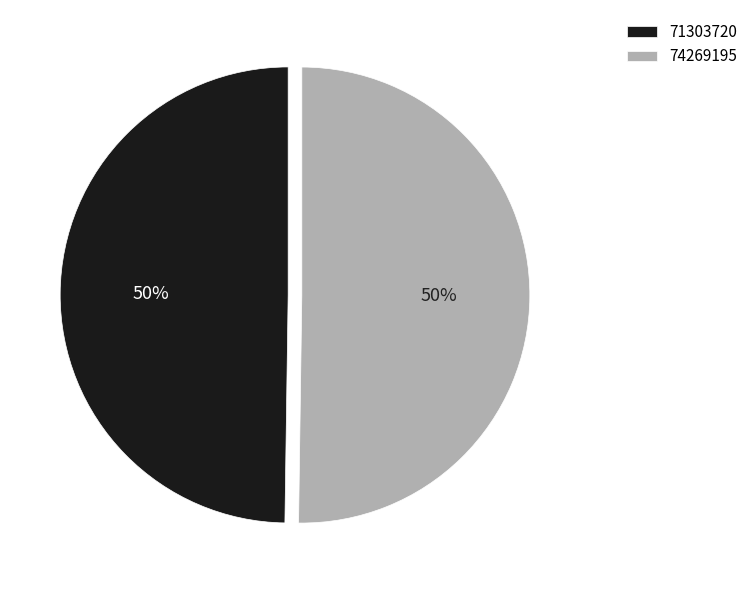

Do 71303720 and 74269195 together represent more than half of the pie?

Yes